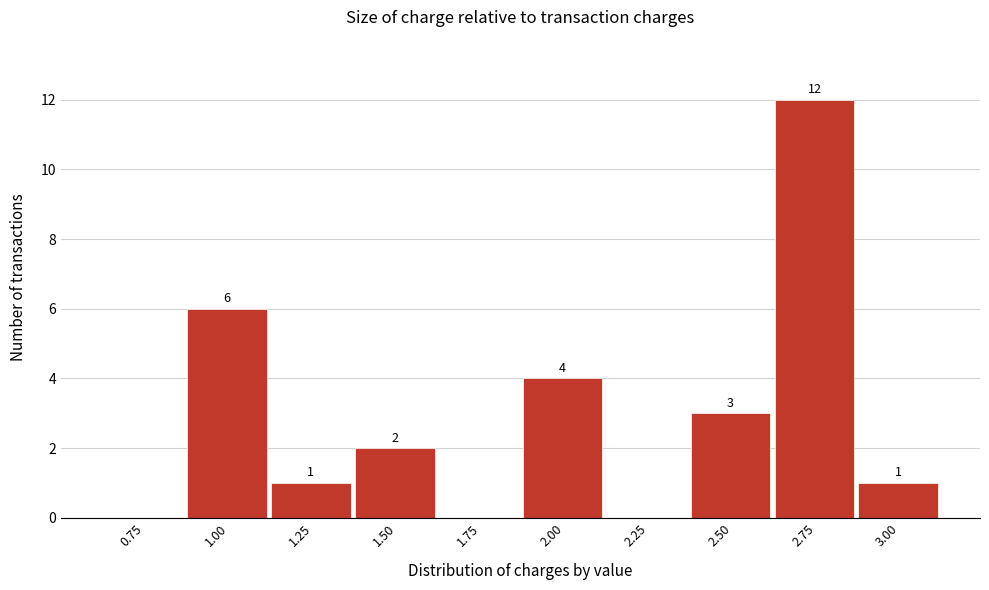

Reading right to left, what are all the values shown in this chart?

3.00=1	2.75=12	2.50=3	2.25=0	2.00=4	1.75=0	1.50=2	1.25=1	1.00=6	0.75=0